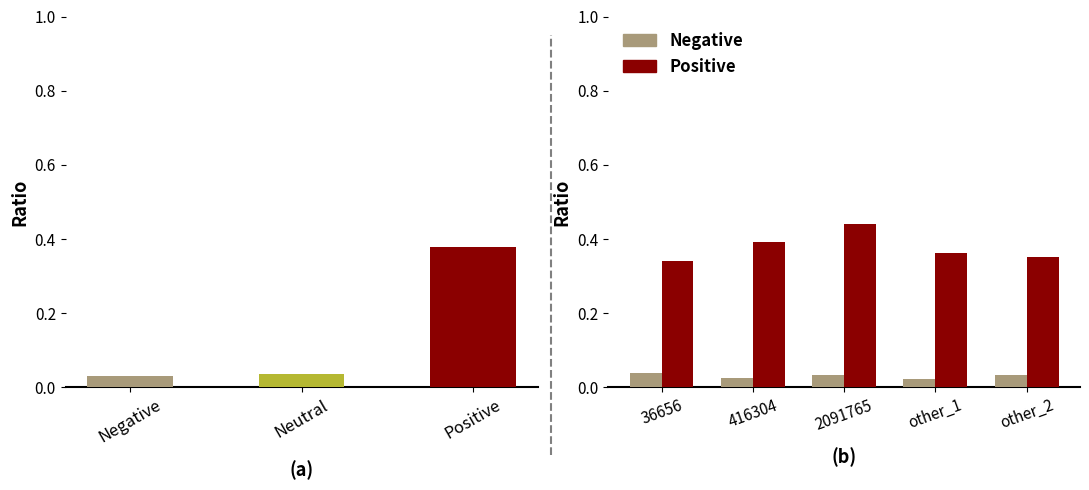

Which series has the widest spread of values?

Positive